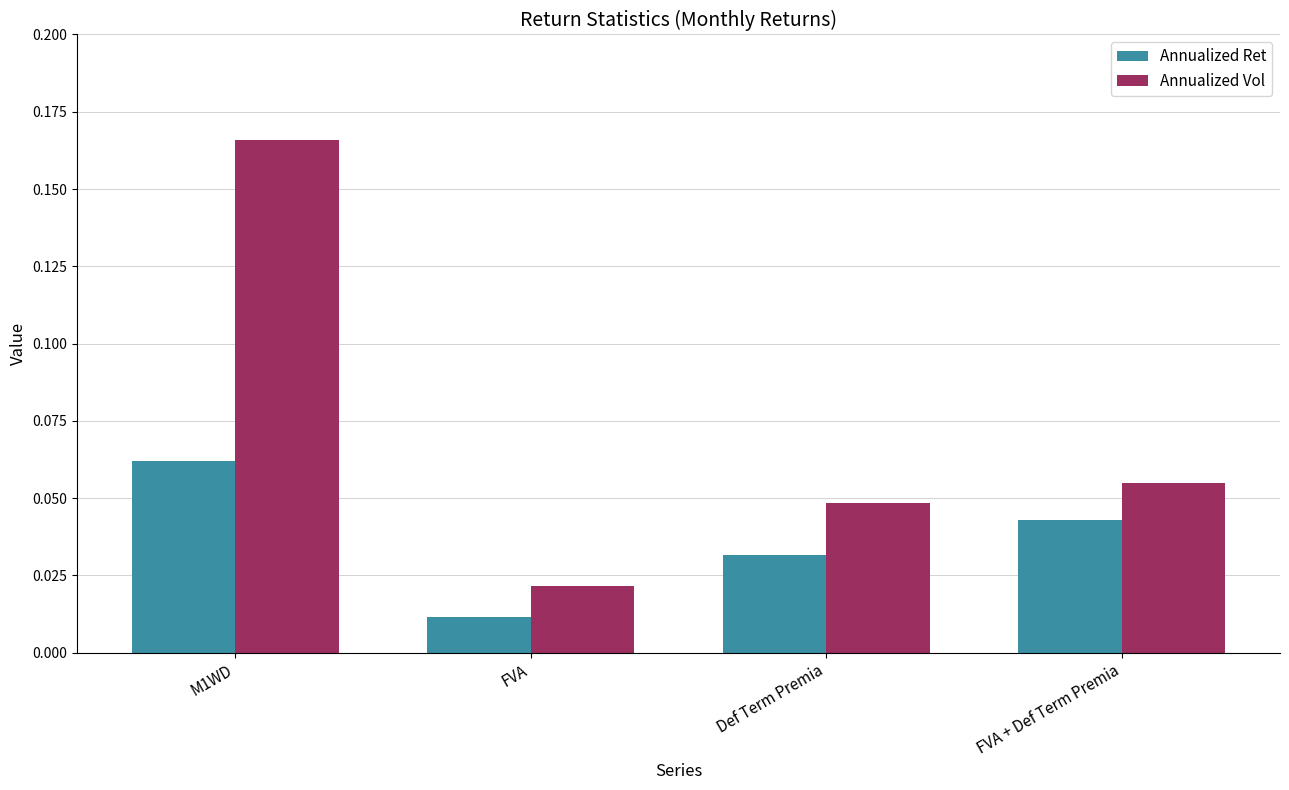

Which category has the highest value in the Annualized Vol series?

M1WD